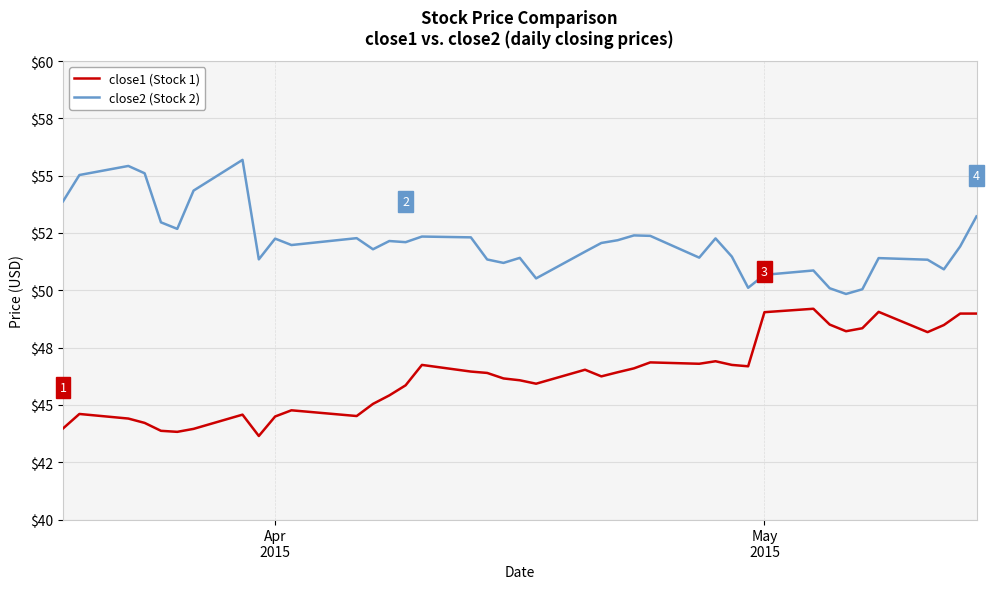

True or false: close2 (Stock 2) and close1 (Stock 1) cross at least once.

False